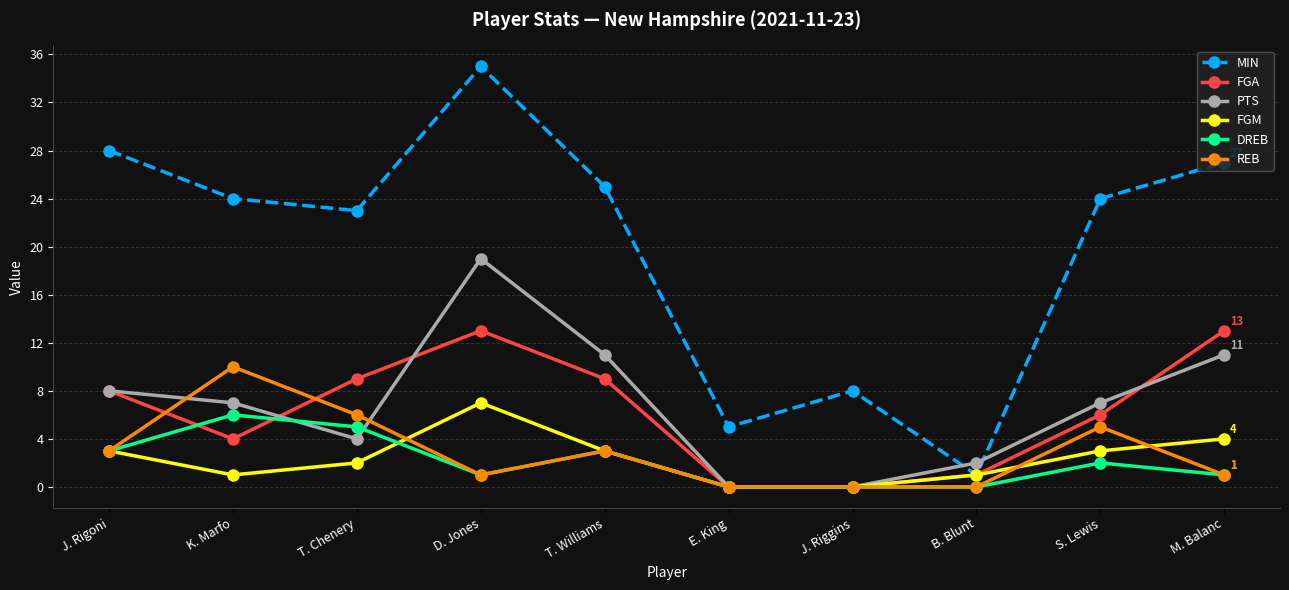

Count the number of data series in this chart.

6